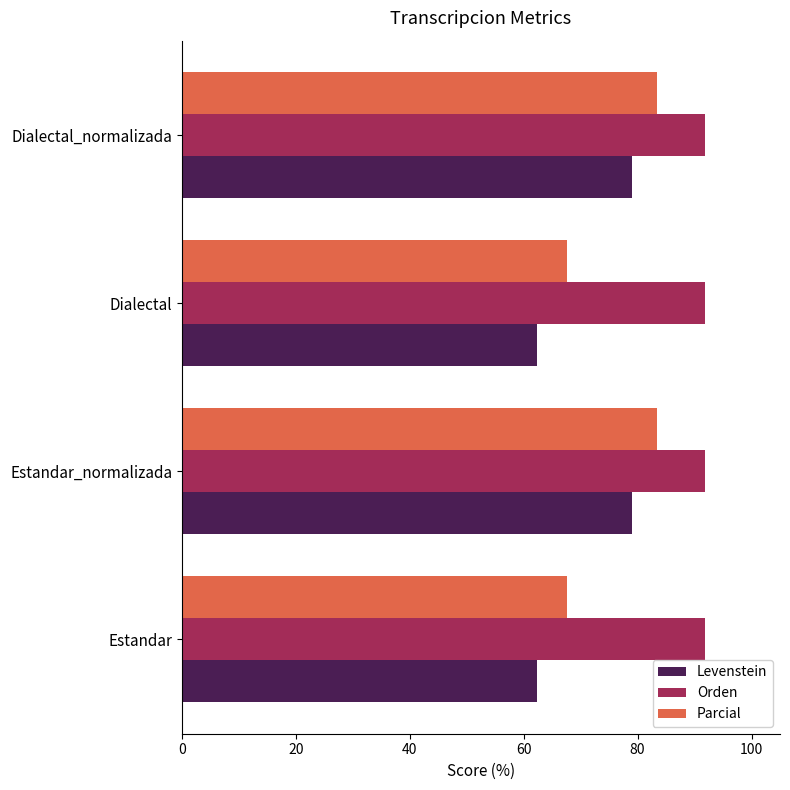

What is the average value of the Parcial series?

75.5